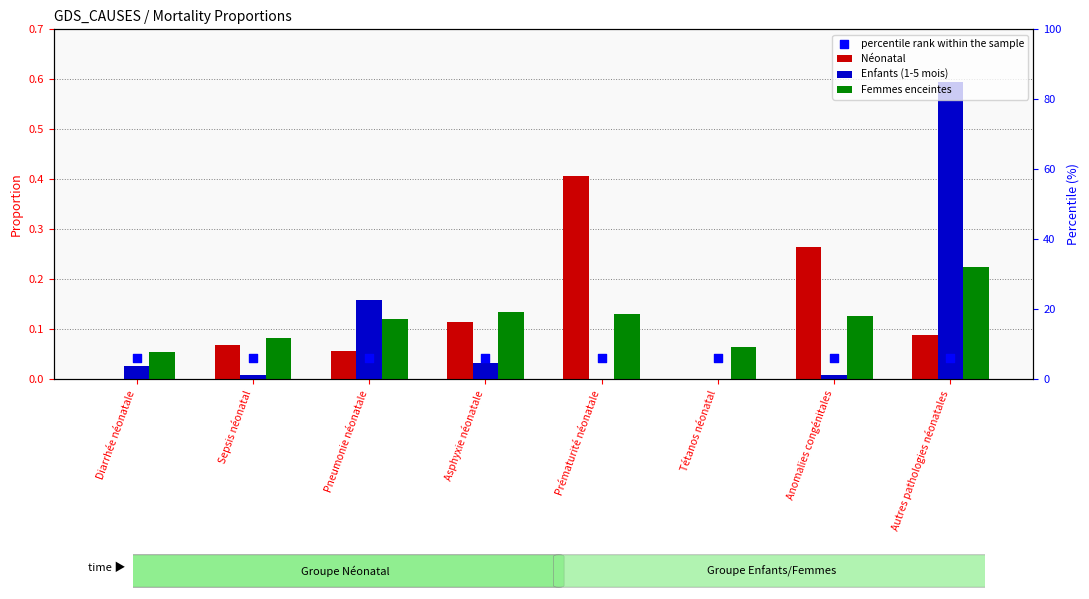

Is the value of Femmes enceintes at Tétanos néonatal greater than the value of percentile rank within the sample at Diarrhée néonatale?

Yes